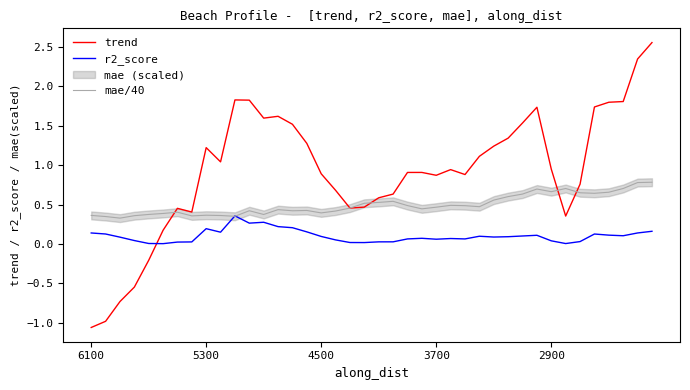

Rank the series by their average value, from lowest to highest.

r2_score, mae/40, trend